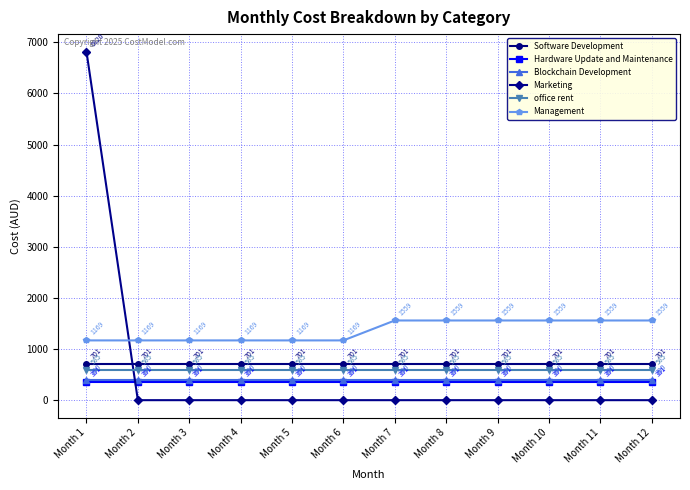

What is the average value of the Marketing series?

568.3